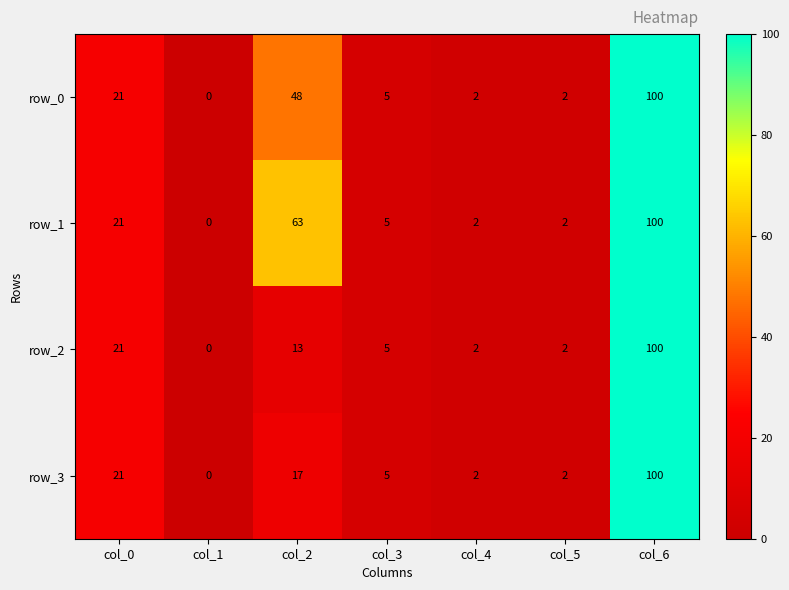

At which category is the sum across all series the highest?

col_6